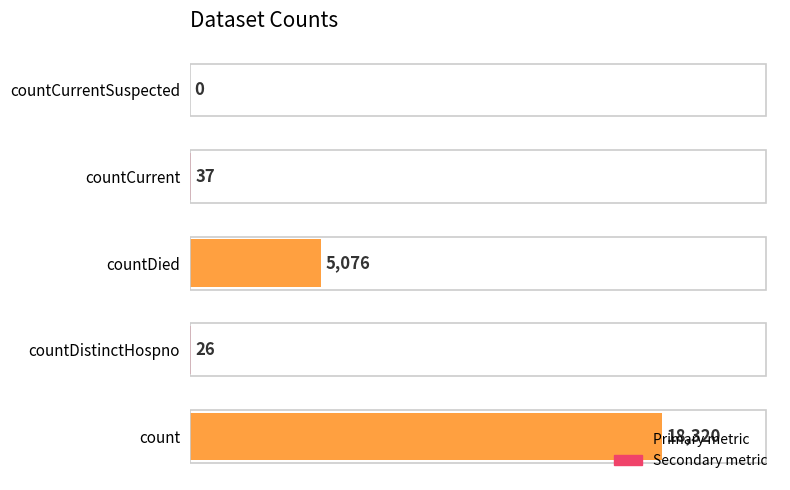

Which label corresponds to the largest value in the chart?

count